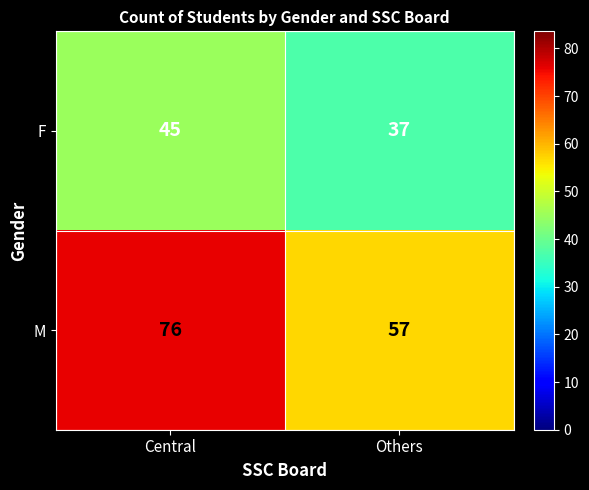

What is the highest value of the F series?

45